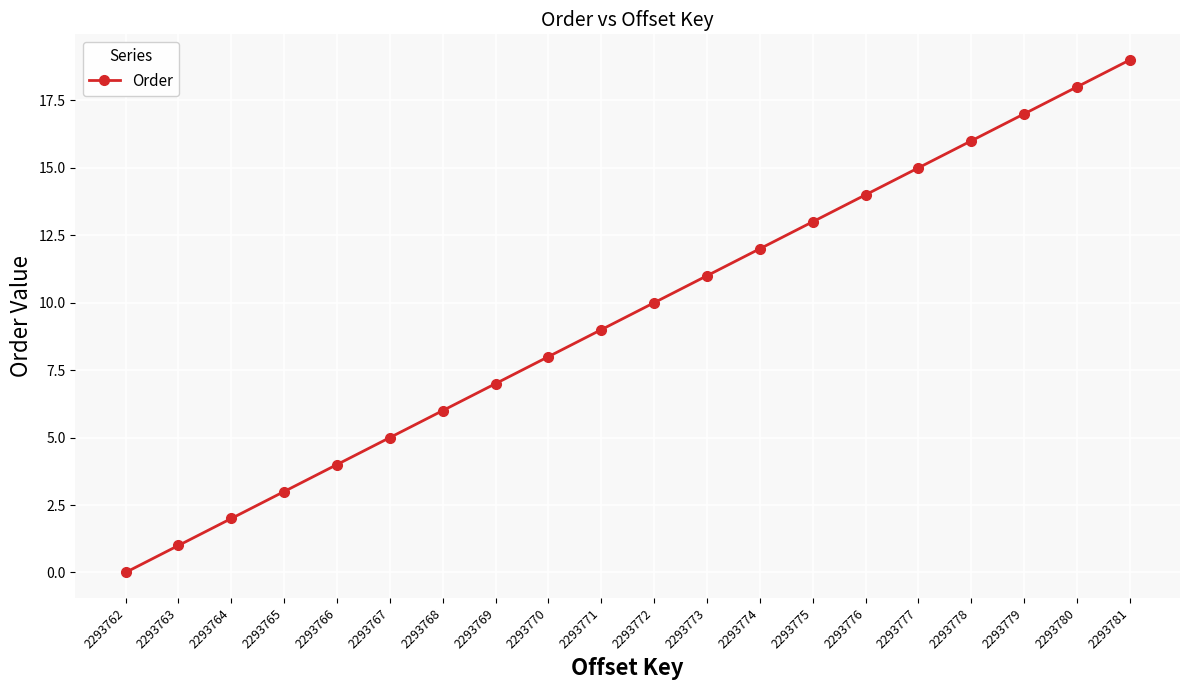

At which category does the chart reach its peak across all series?

2293781